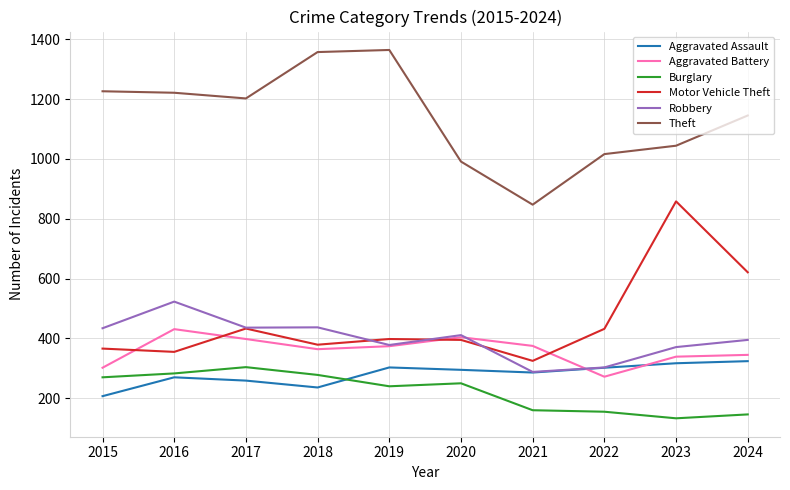

What is the lowest value of the Aggravated Assault series?

207